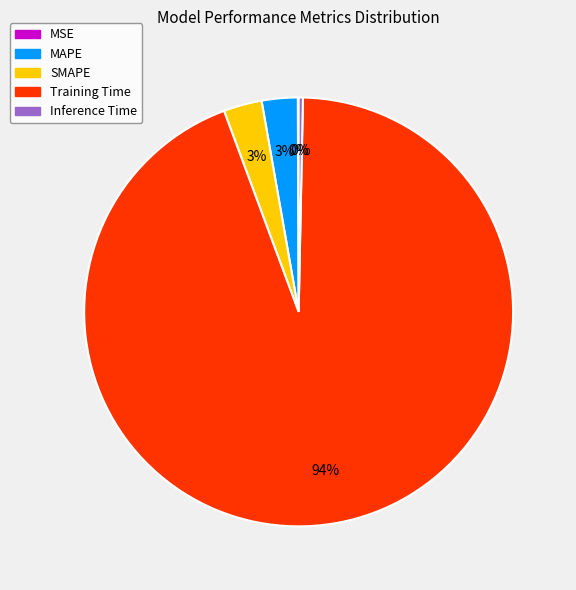

Is the sum of Training Time and MAPE greater than half?

Yes